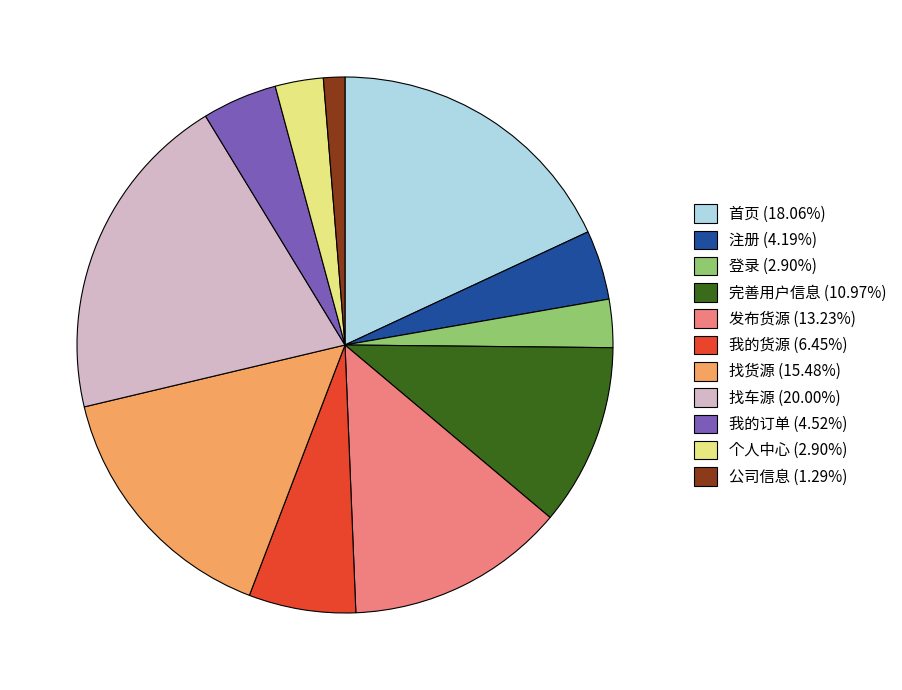

Does any single category account for the majority?

No